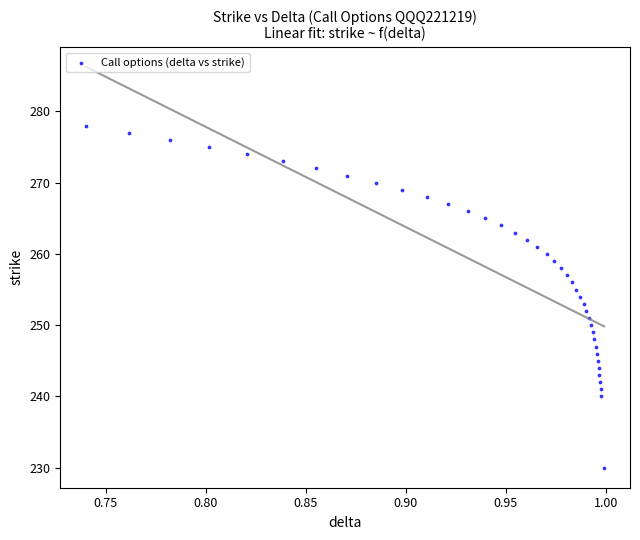

What is the range of Y values (max minus min)?

48